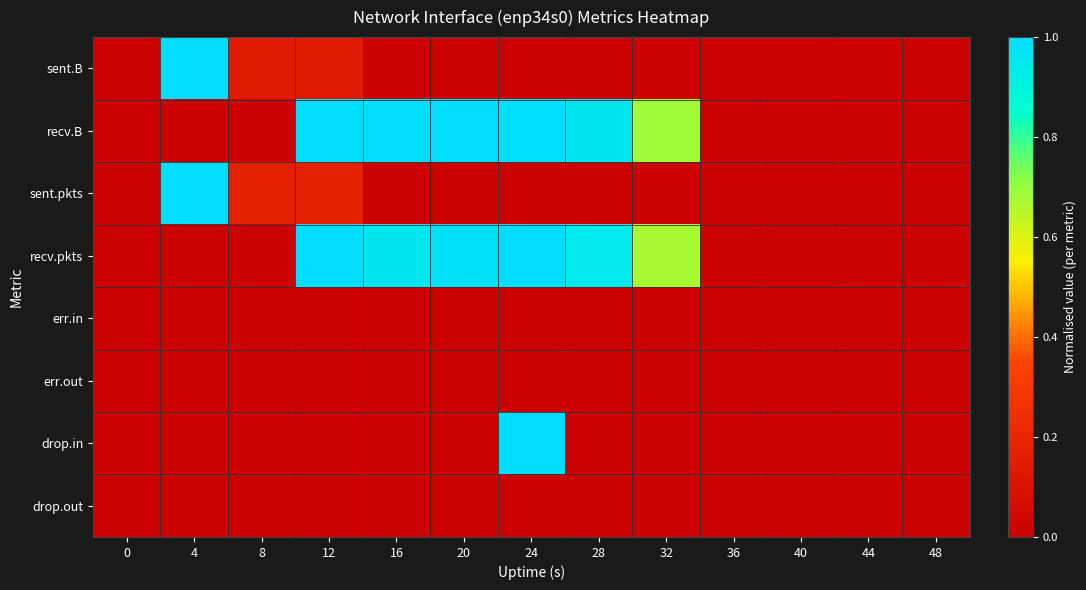

How many data points does each series have?

13